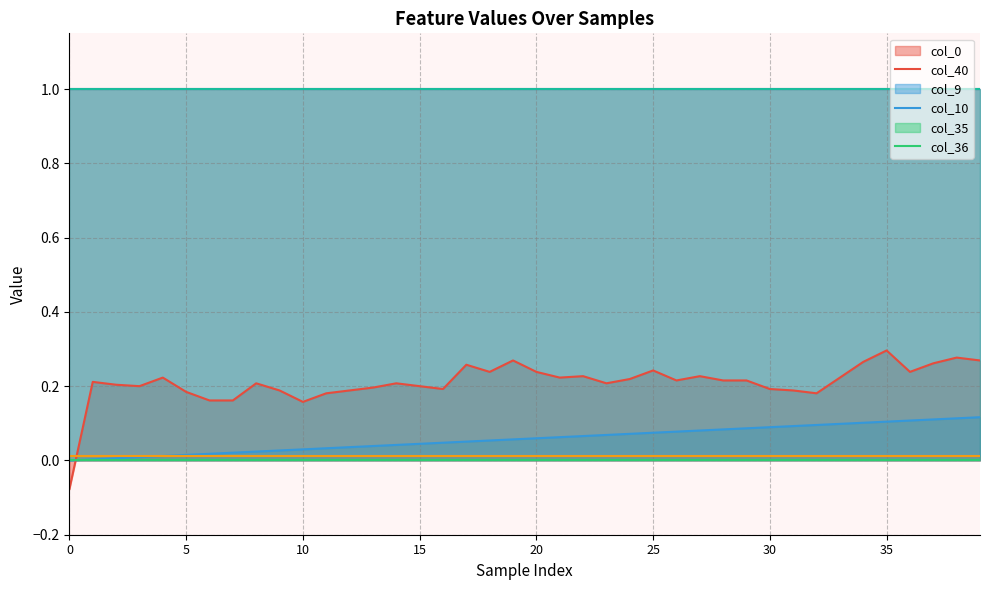

What is the difference between the highest and lowest values at 18?

1.0